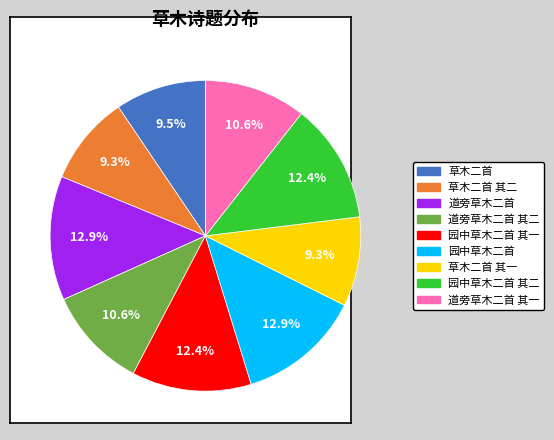

Does any single category account for the majority?

No